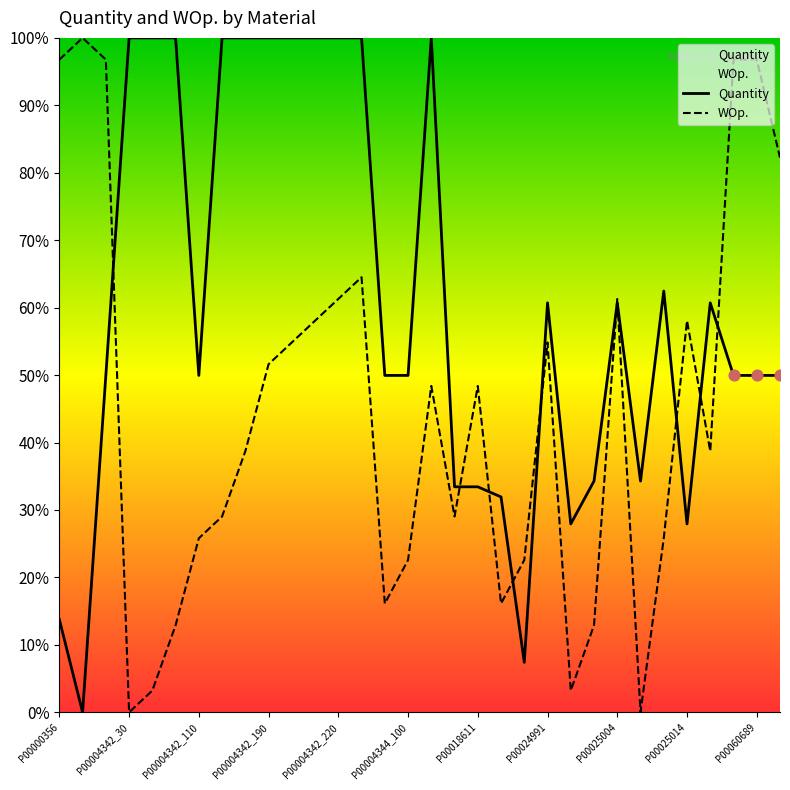

At how many categories does at least one series exceed 88?

16